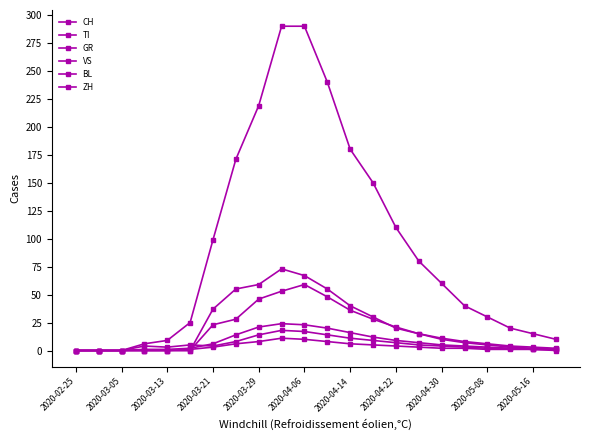

How many lines are shown in the chart?

6